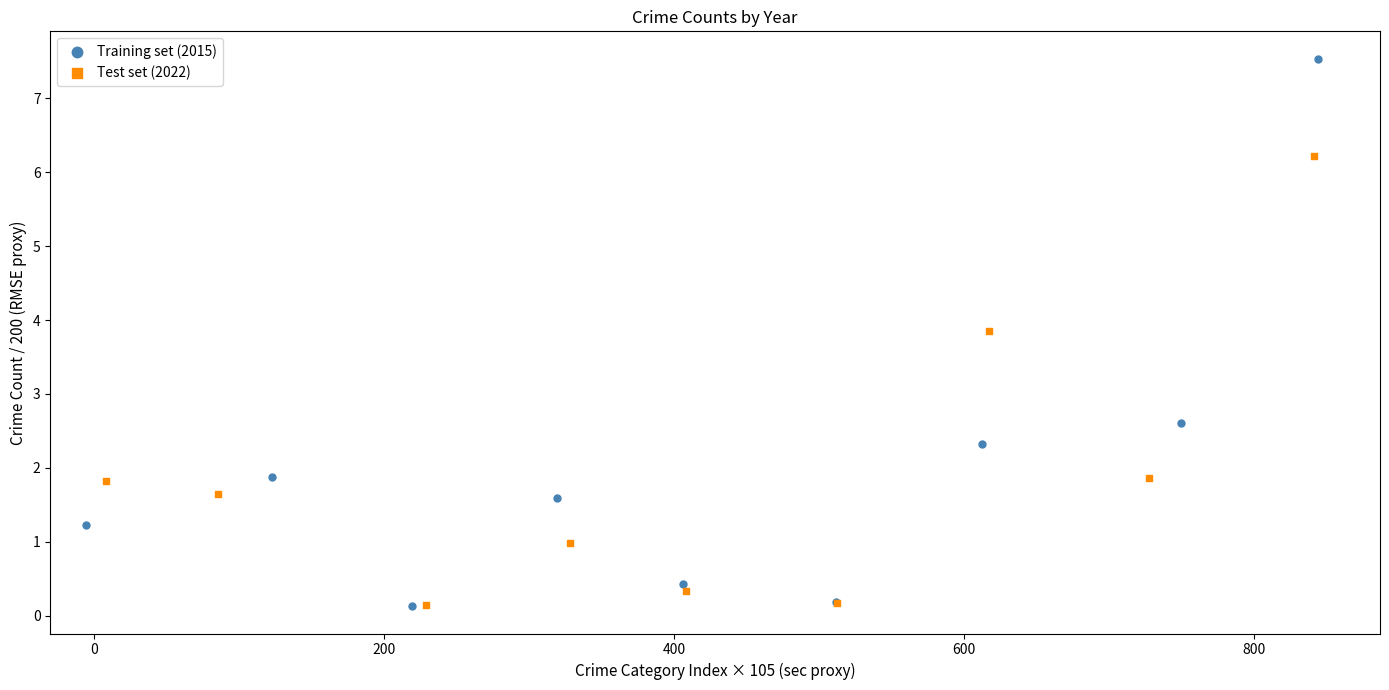

Which series has the largest Y range (max minus min)?

Training set (2015)